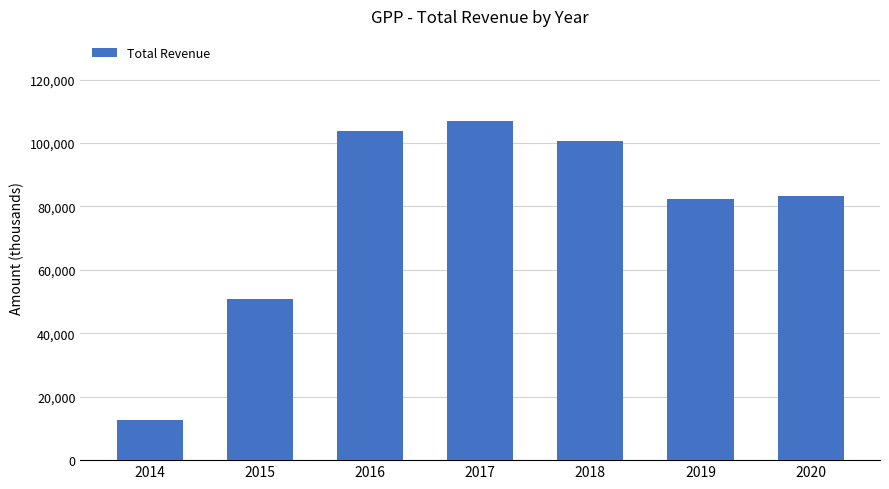

What is the value of the 2nd bar from the left?

50900